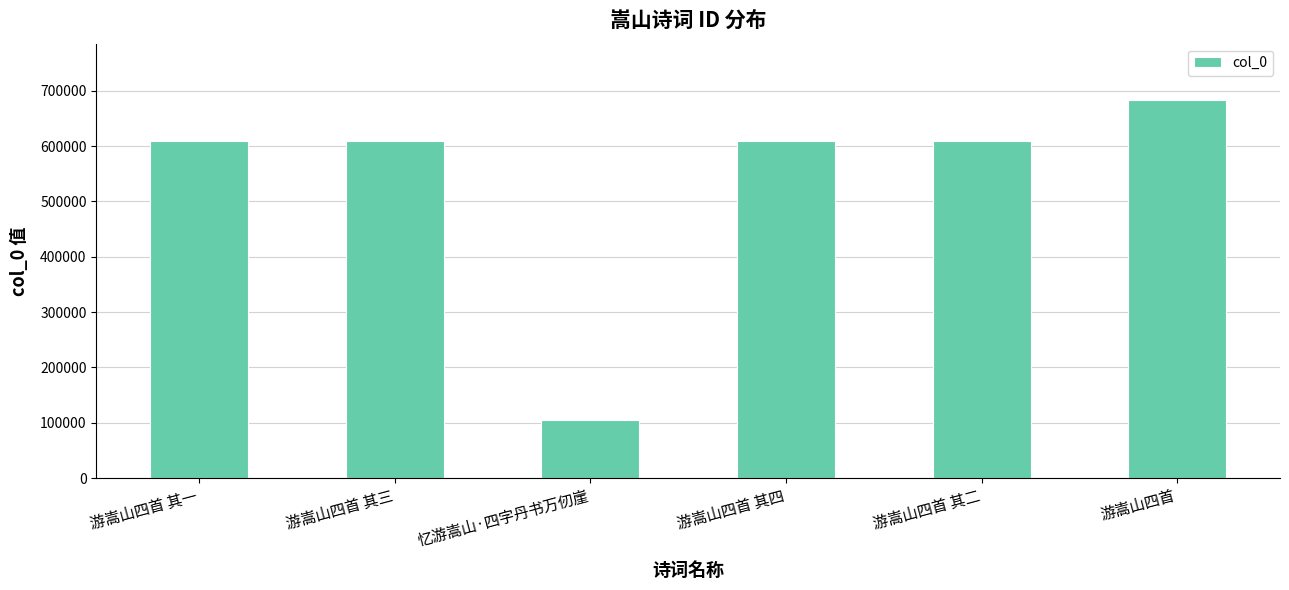

True or false: the data shows 608318 at 游嵩山四首 其三.

True